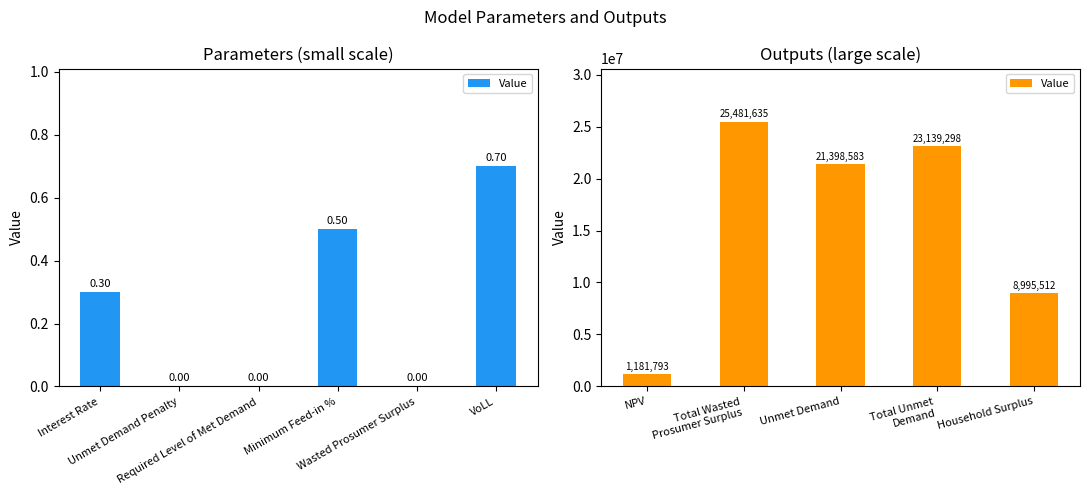

Between Total Wasted Prosumer Surplus and Household Surplus, which is larger?

Total Wasted Prosumer Surplus